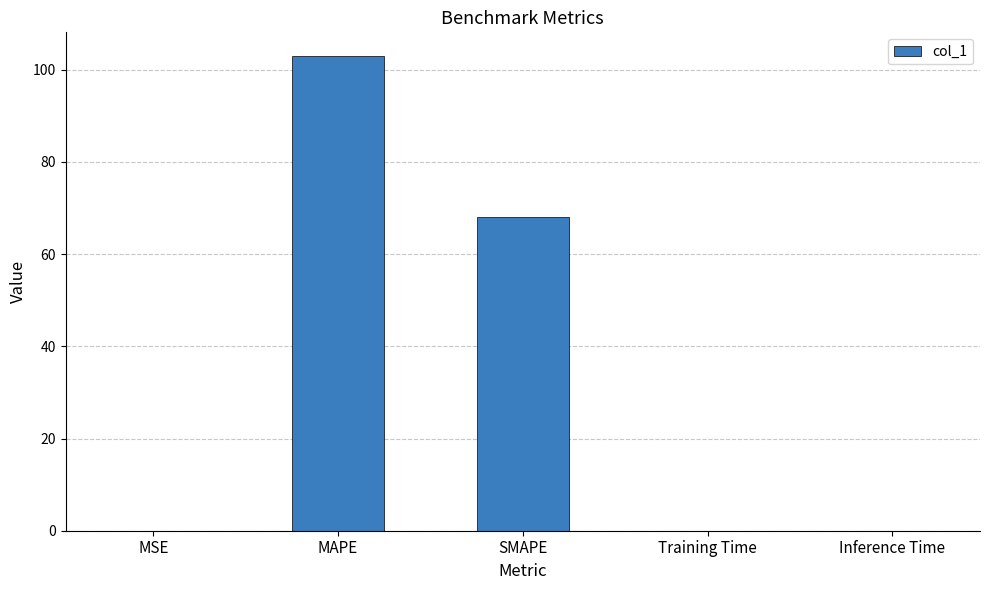

What is the approximate value at MAPE?

102.9